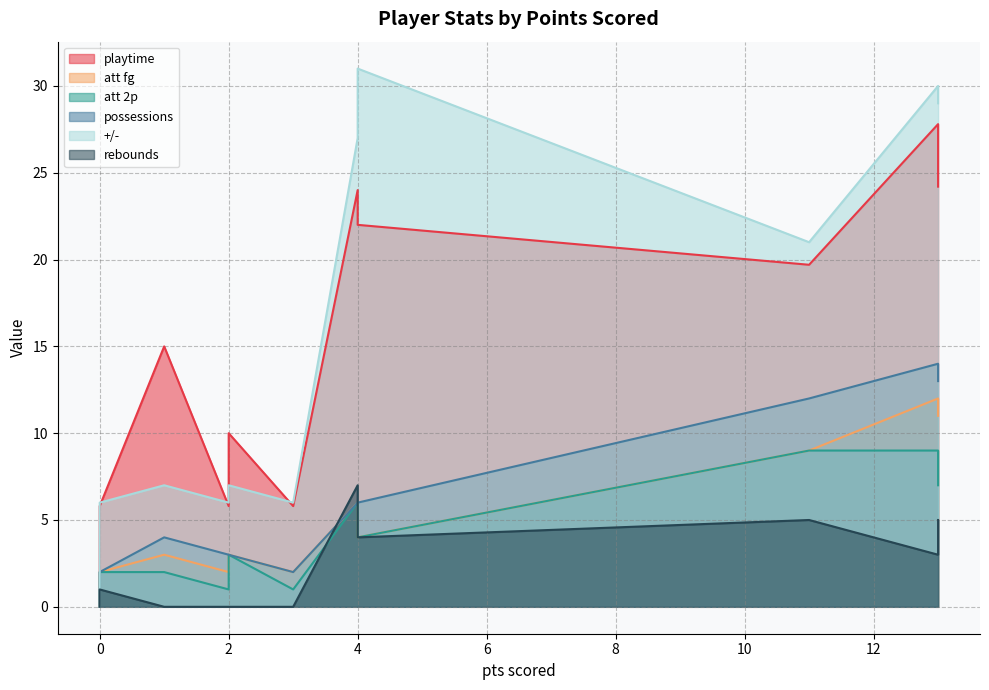

True or false: +/- and rebounds cross at least once.

False